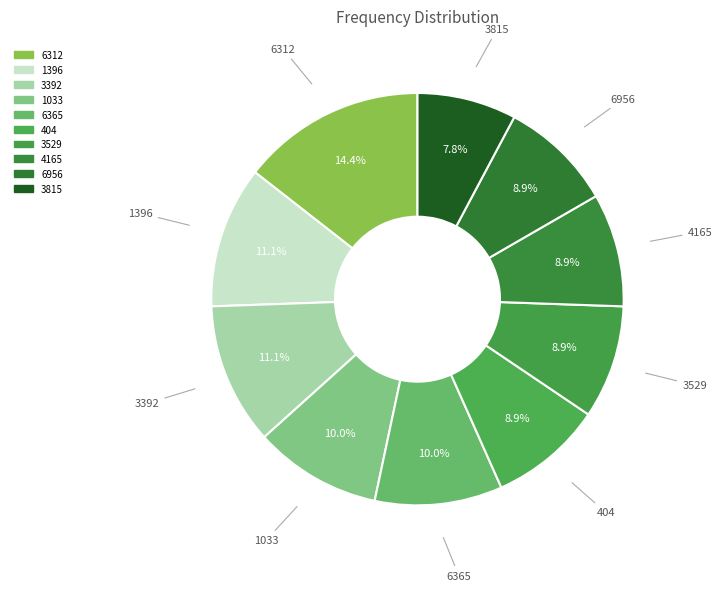

Do 3392 and 3815 together represent more than half of the pie?

No